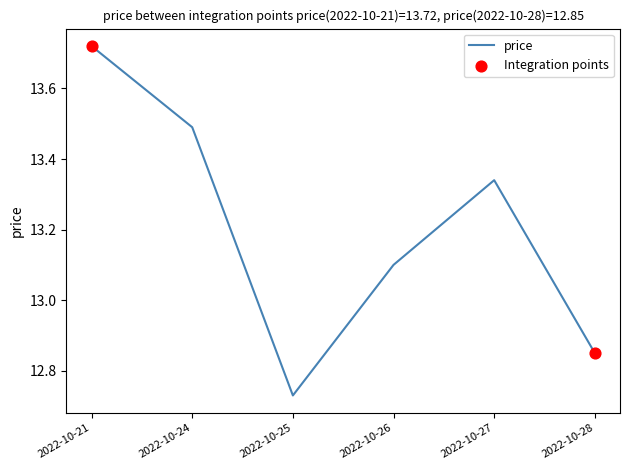

What is the ratio of the value at 2022-10-26 to the value at 2022-10-28?

1.0